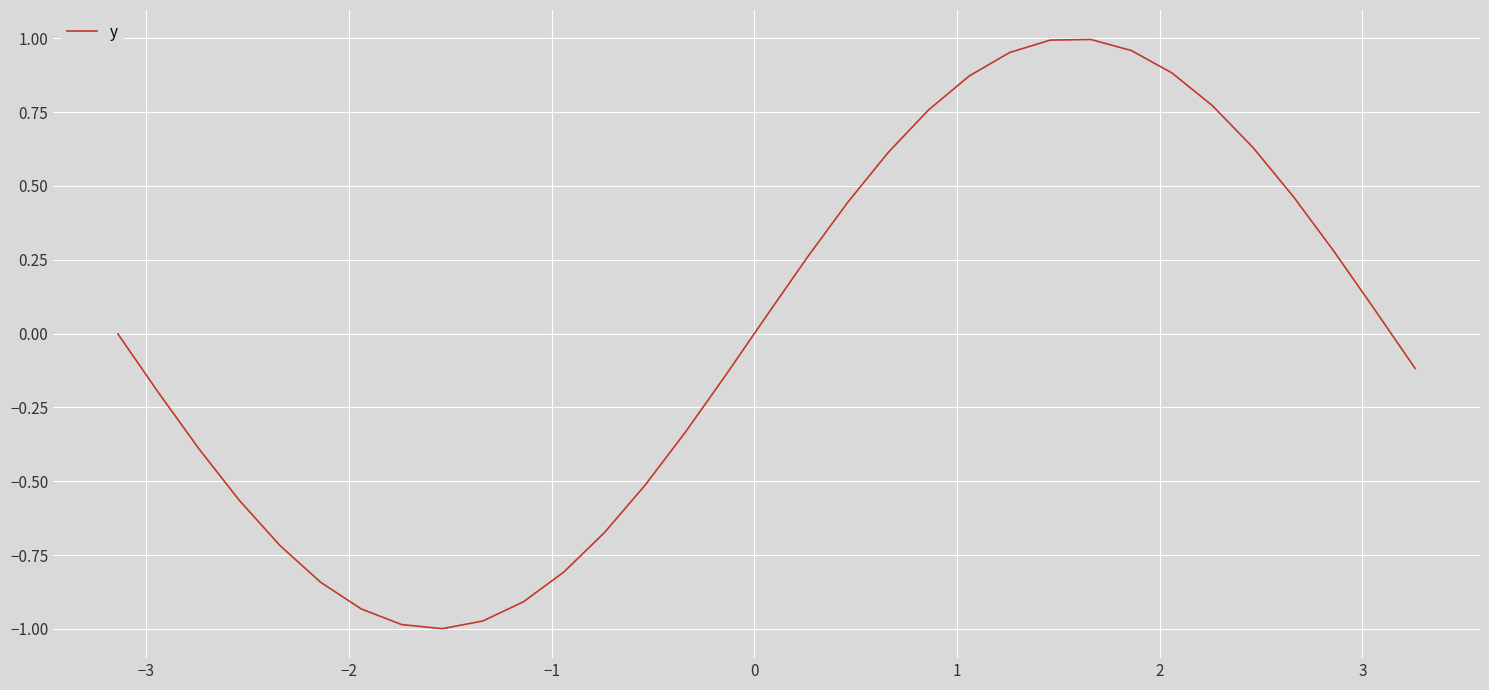

What is the difference between the maximum and minimum values?

2.0